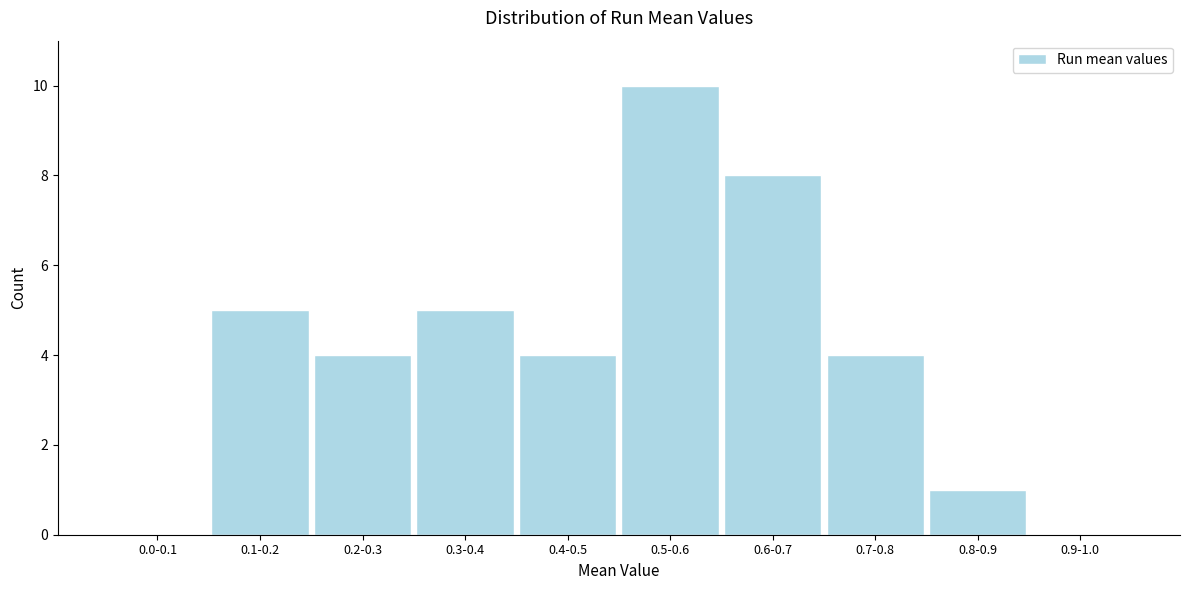

Reading left to right, transcribe all the data shown in this chart.

0.0-0.1=0	0.1-0.2=5	0.2-0.3=4	0.3-0.4=5	0.4-0.5=4	0.5-0.6=10	0.6-0.7=8	0.7-0.8=4	0.8-0.9=1	0.9-1.0=0